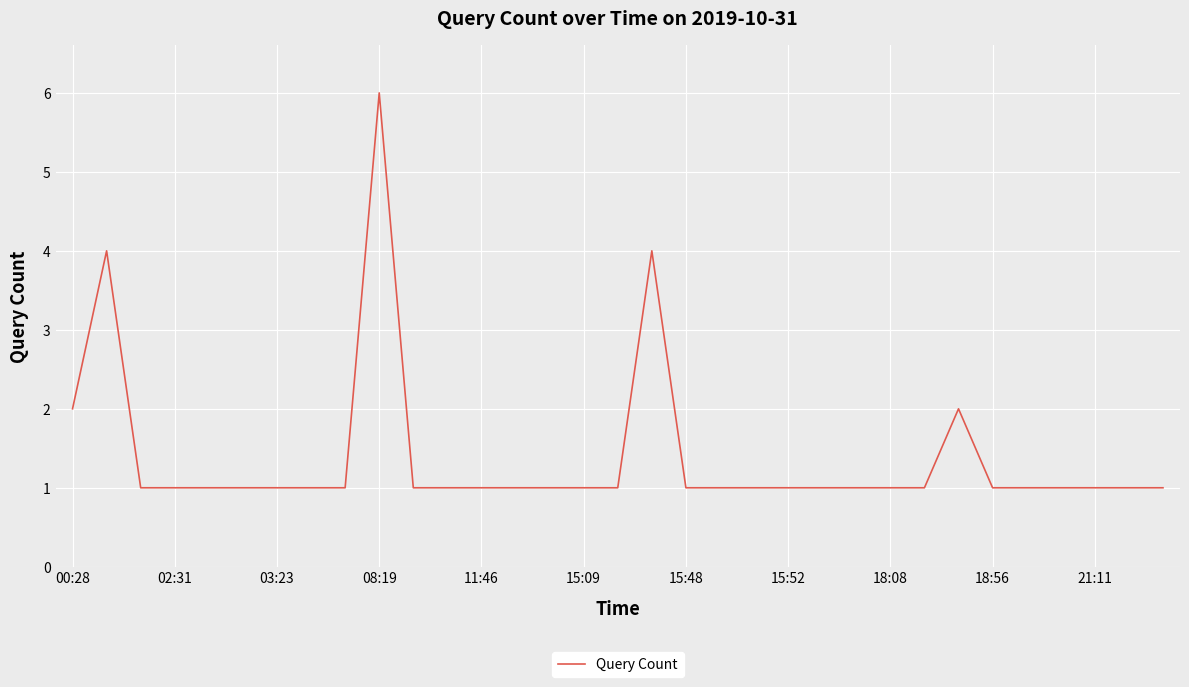

Reading left to right, what are all the values shown in this chart?

2	4	1	1	1	1	1	1	1	6	1	1	1	1	1	1	1	4	1	1	1	1	1	1	1	1	2	1	1	1	1	1	1